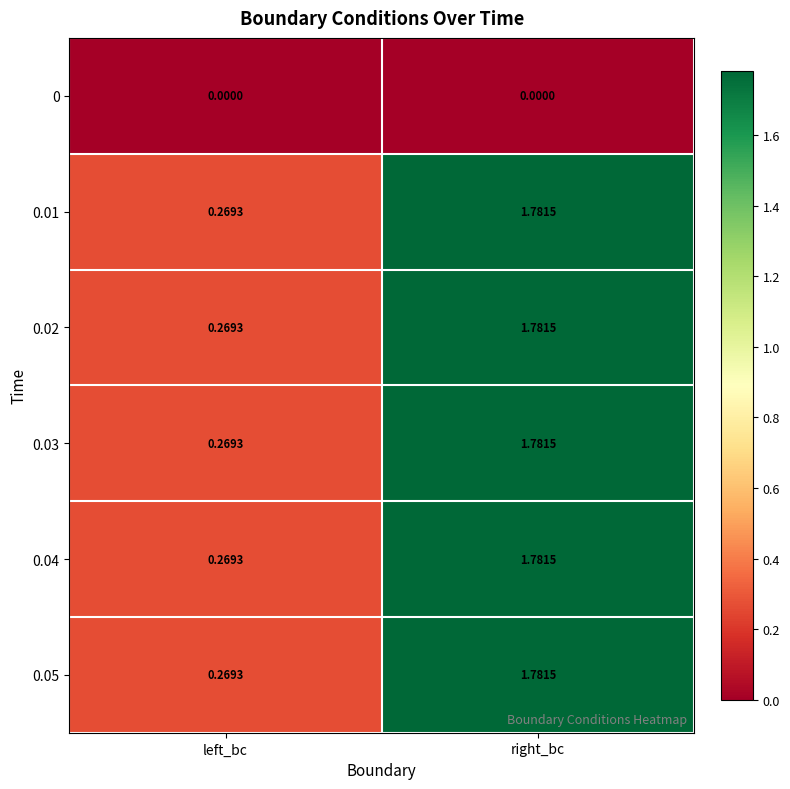

Where is 0.02 nearest to the value 1?

left_bc